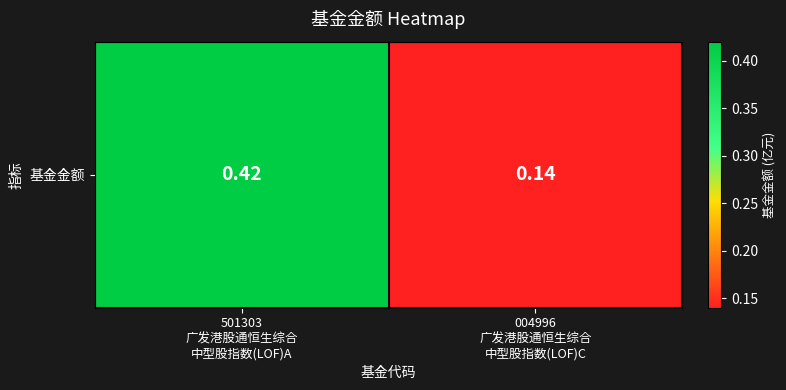

The value at 004996
广发港股通恒生综合
中型股指数(LOF)C is 0.1. True or false?

False